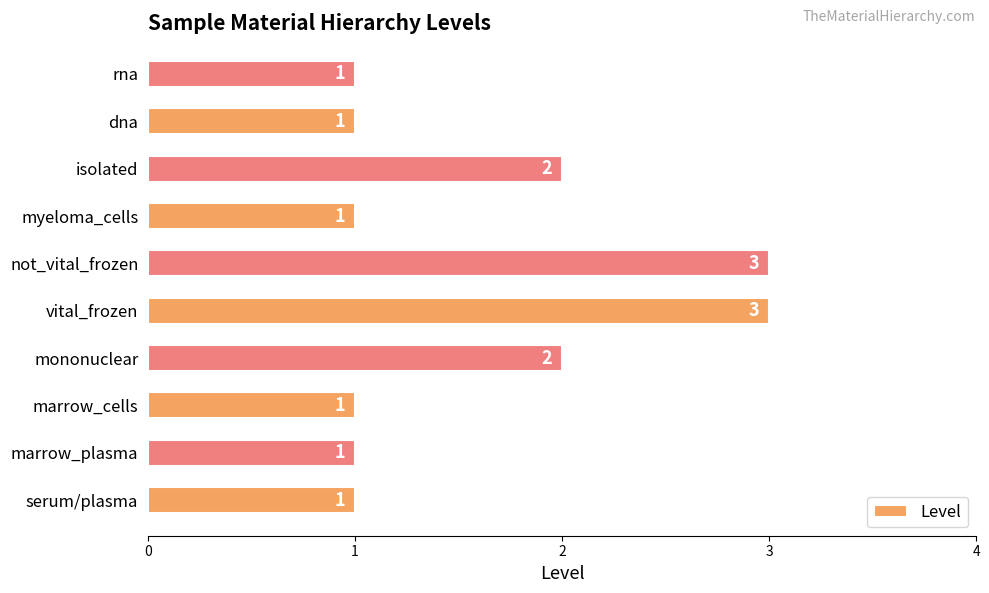

How many values are between 1 and 2?

8